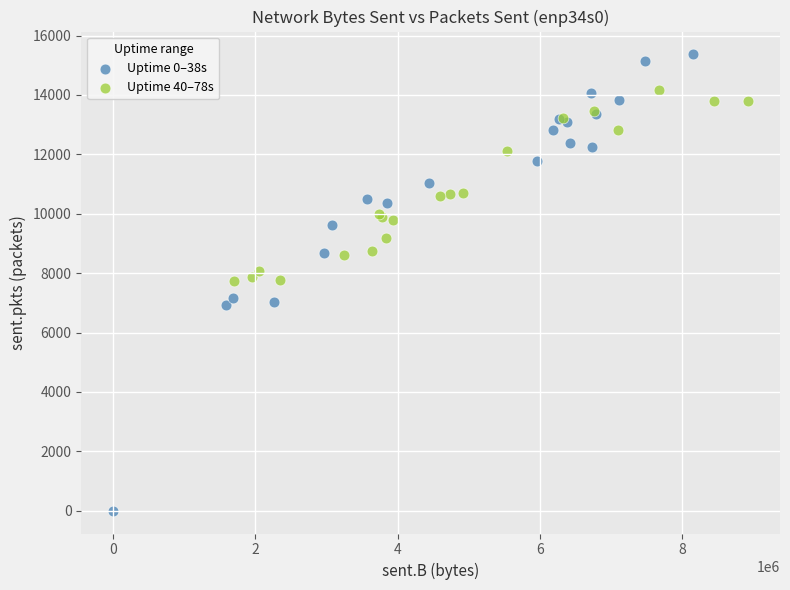

Which series contains the highest Y value?

Uptime 0–38s